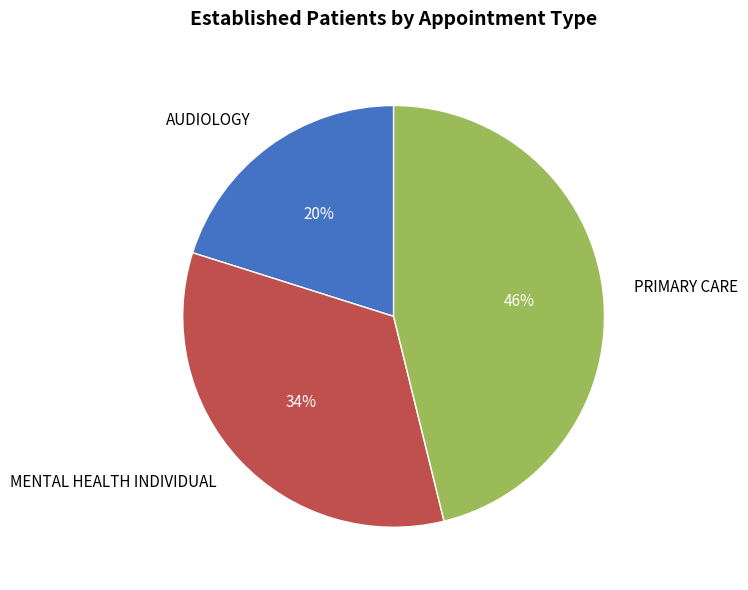

Is the sum of AUDIOLOGY and PRIMARY CARE greater than half?

Yes